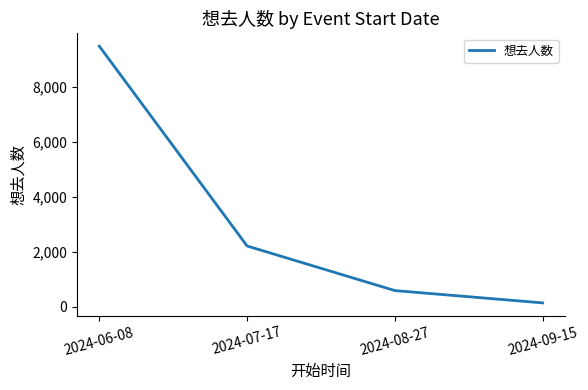

The chart shows a value of 134 at 2024-09-15. True or false?

True